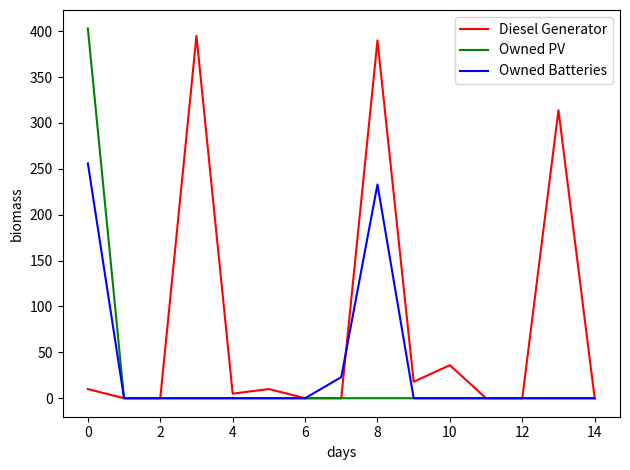

True or false: Owned Batteries has more than 0 interior local peaks.

True